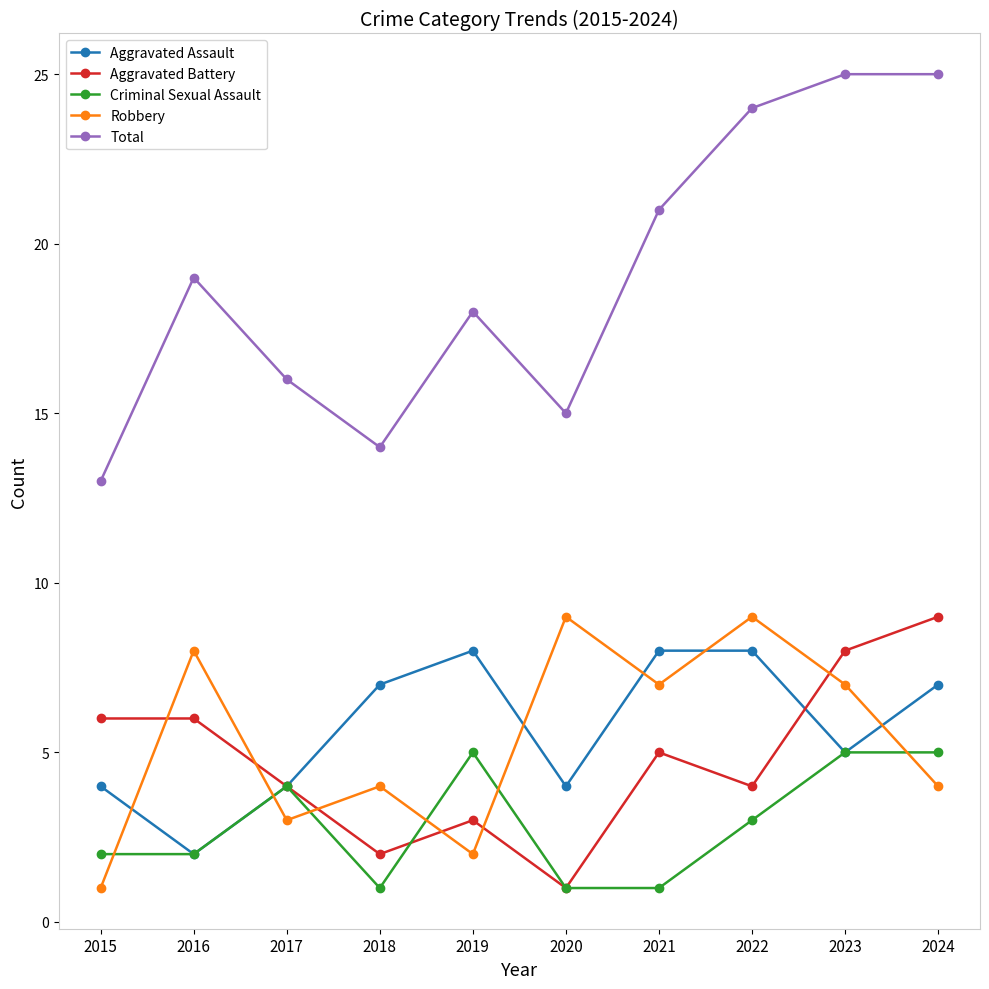

Which series has the largest range (max minus min)?

Total